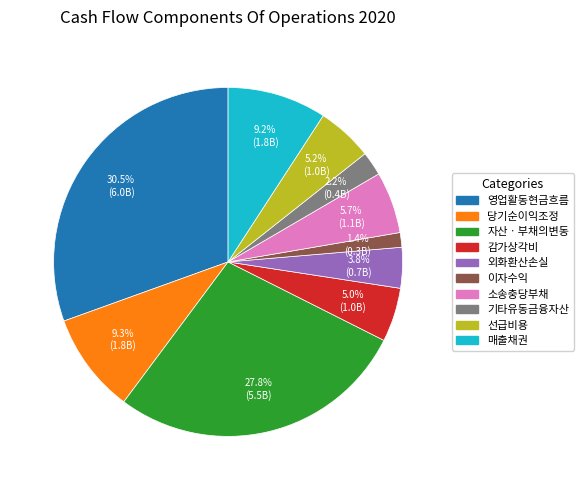

Is there a majority slice in this chart?

No